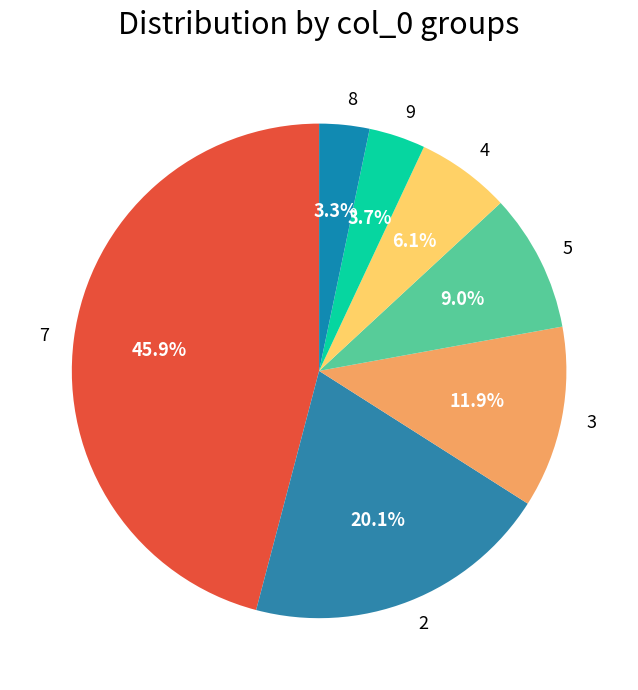

Combined, what portion of the pie is 3 and 2?

32.0%